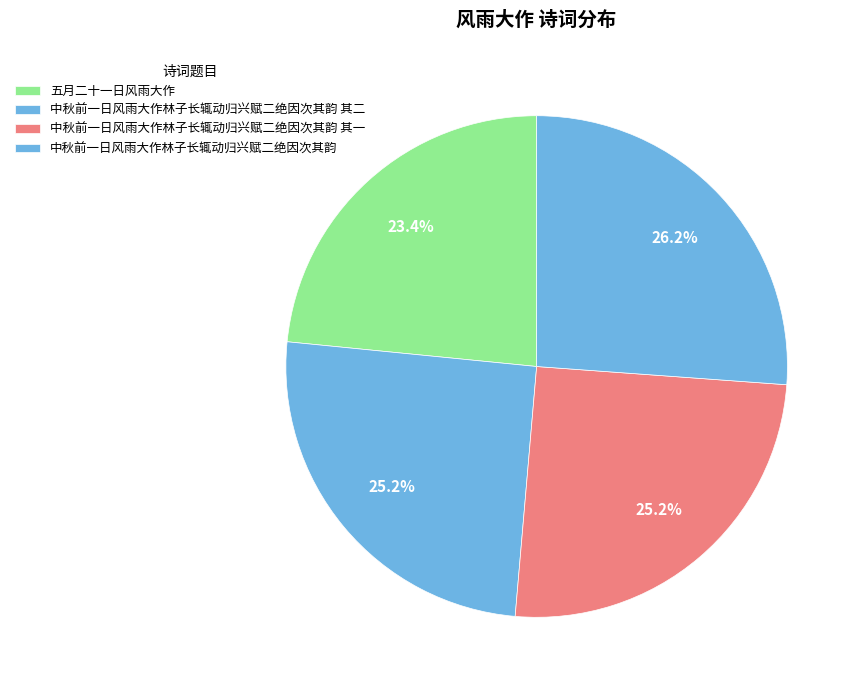

To the nearest percent, what percentage of the pie is 中秋前一日风雨大作林子长辄动归兴赋二绝因次其韵 其二?

25%